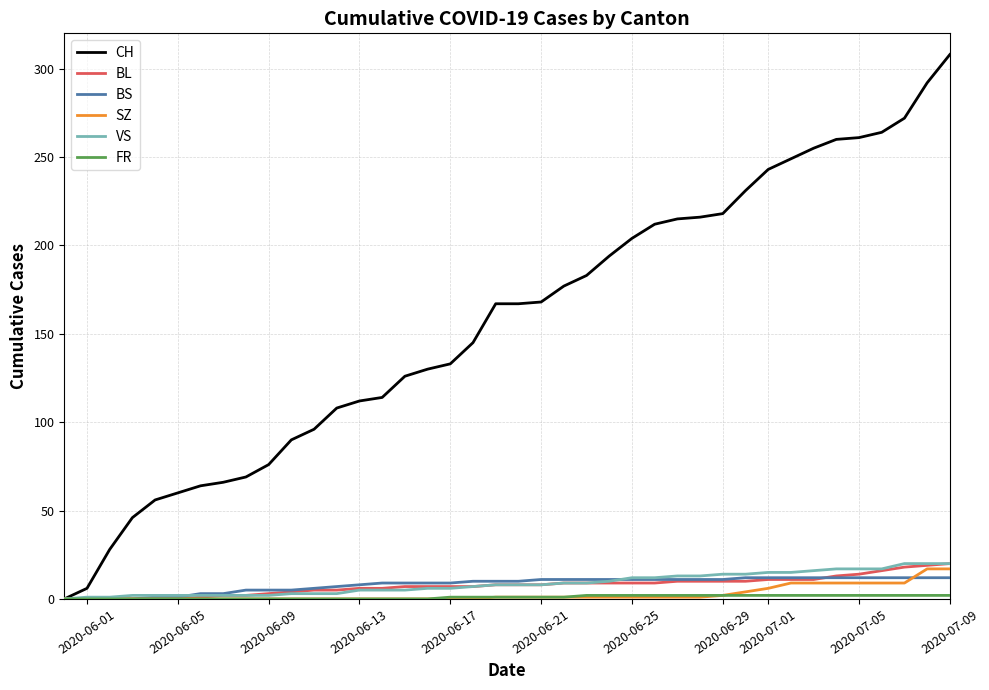

Which series has the largest total across all categories?

CH